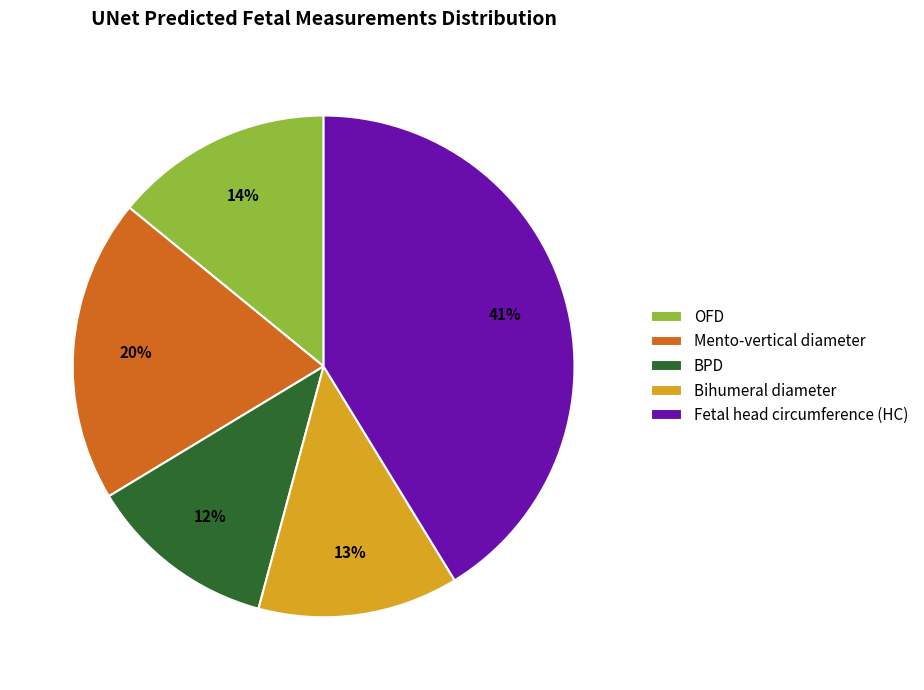

The Mento-vertical diameter slice represents 20% of the pie. True or false?

True